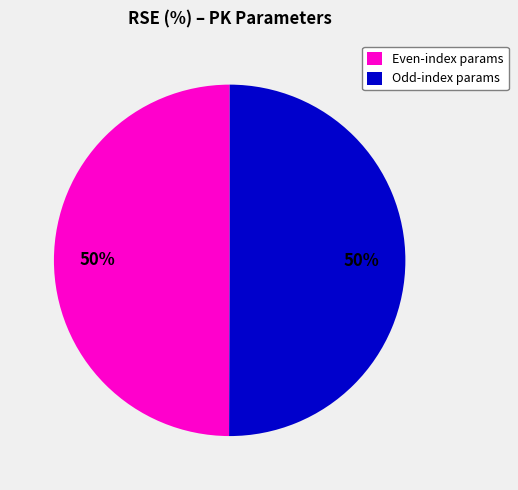

Is it true that Odd-index params is 50% of the pie?

True